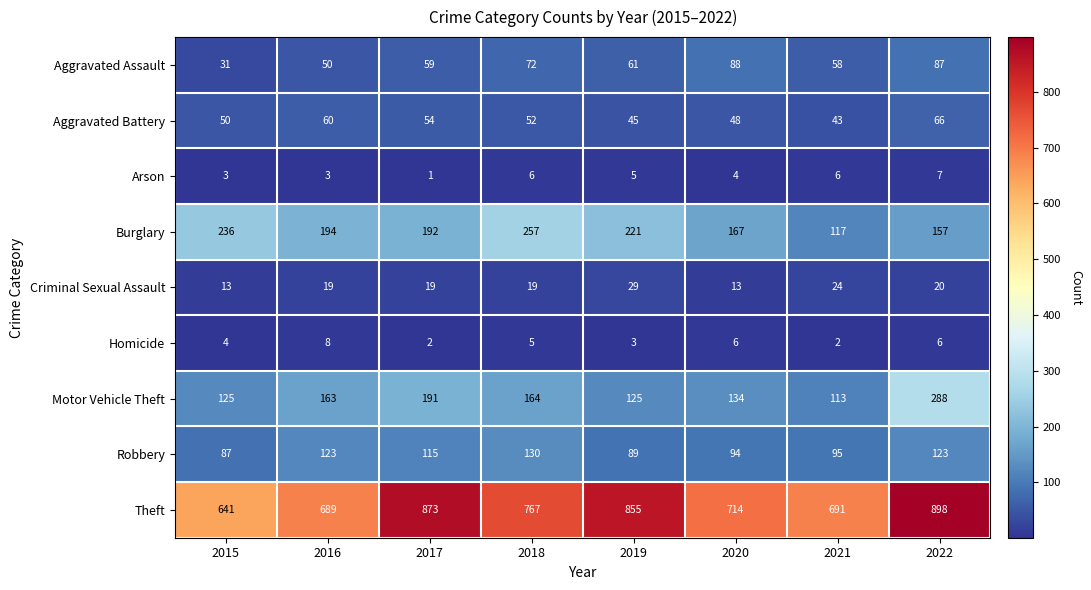

At which category is the sum across all series the highest?

2022